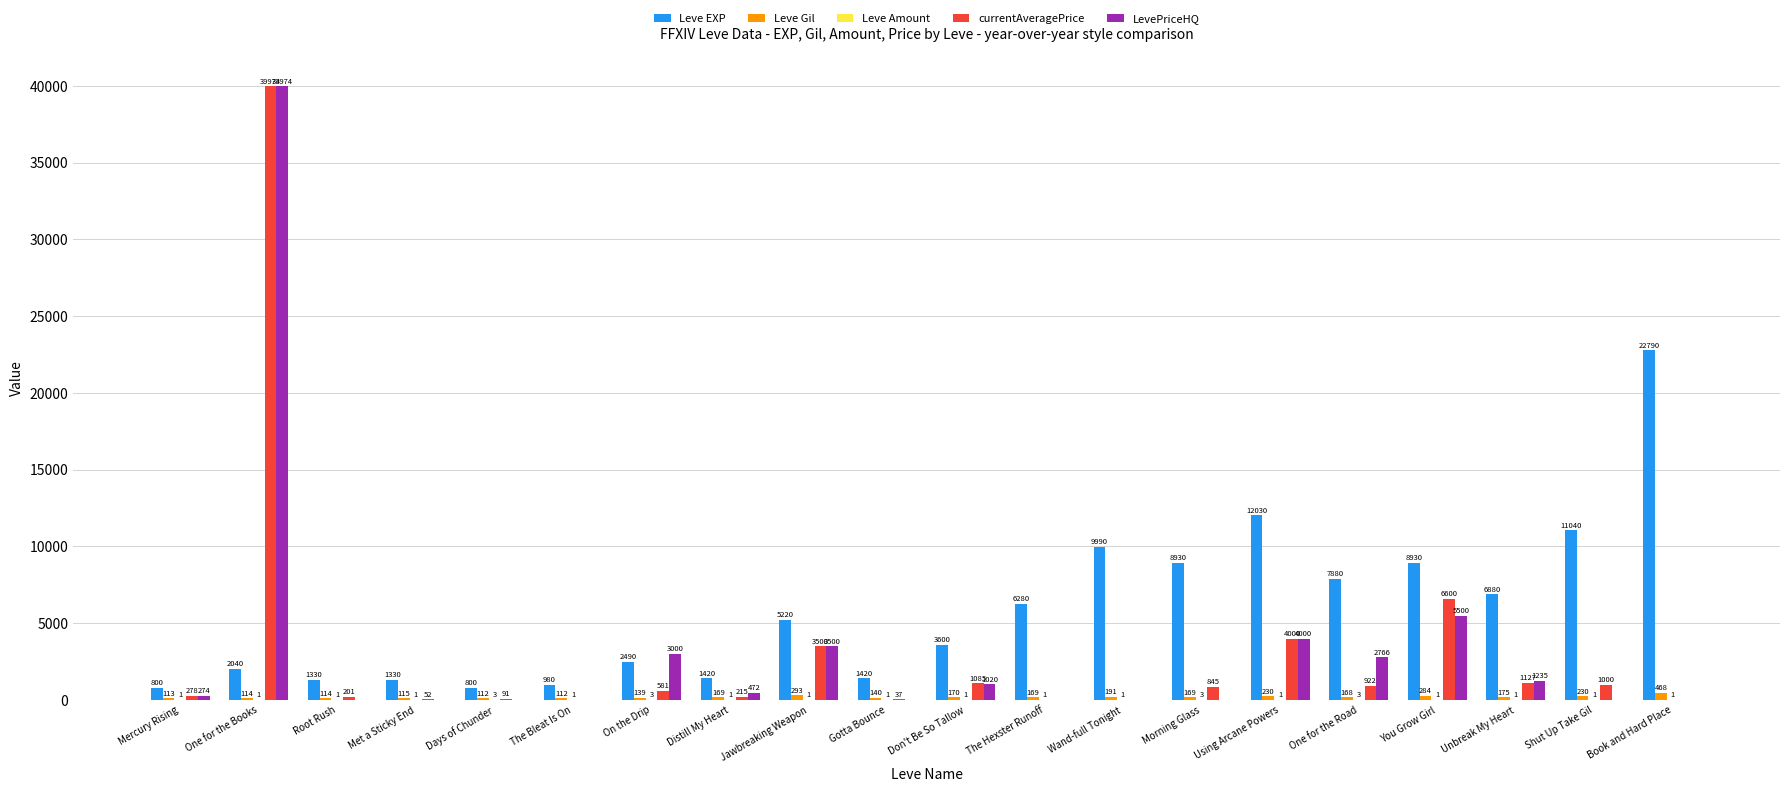

At which category is the sum across all series the highest?

One for the Books